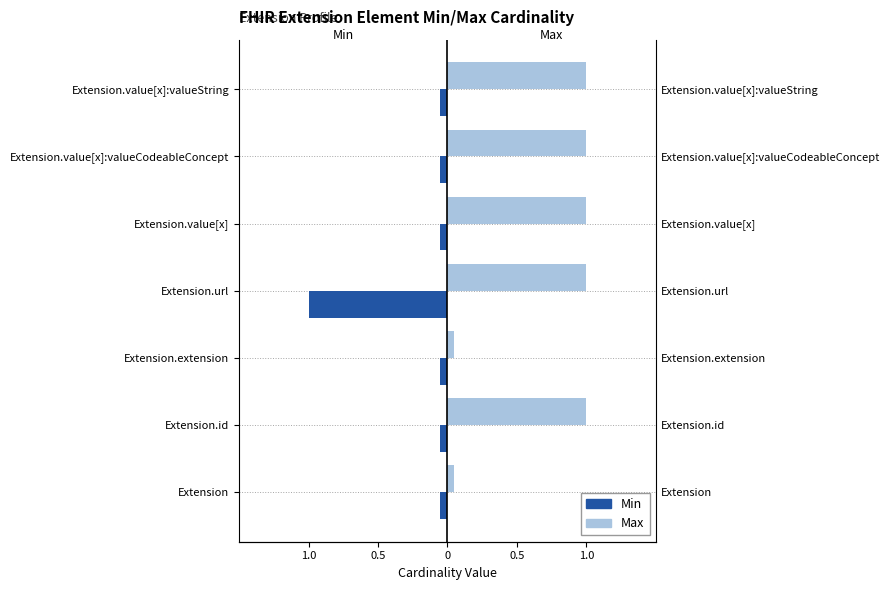

Are the bars horizontal?

Yes